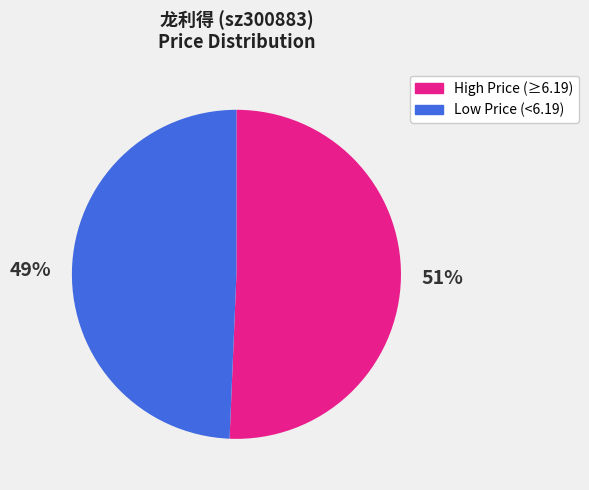

True or false: High Price (≥6.19) accounts for 38% of the total.

False